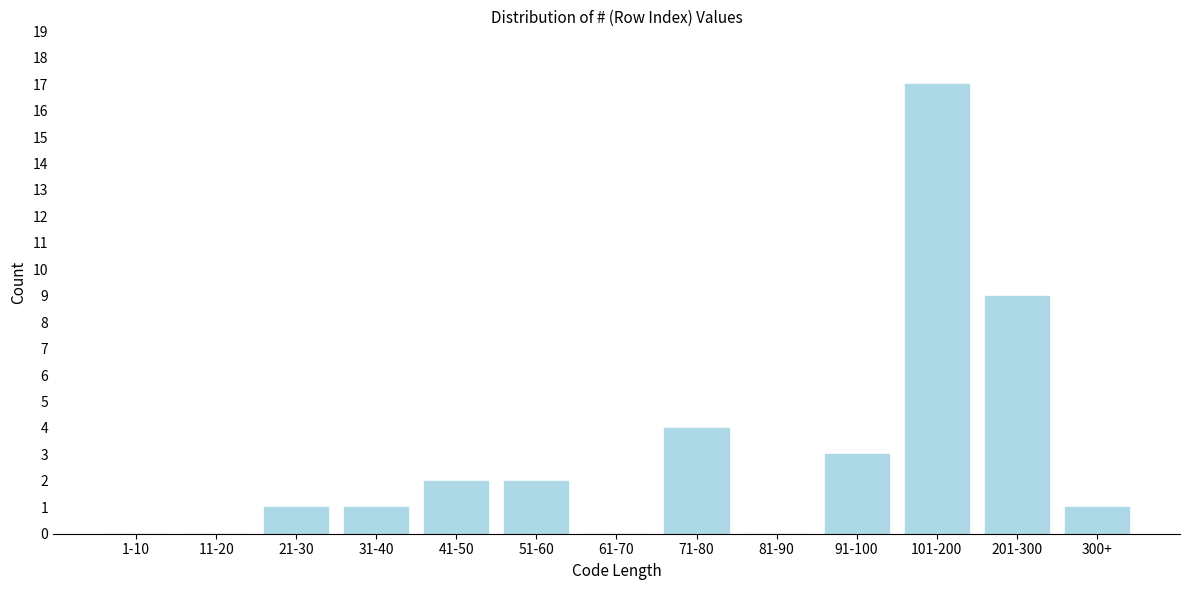

Reading right to left, transcribe all the data shown in this chart.

300+=1	201-300=9	101-200=17	91-100=3	81-90=0	71-80=4	61-70=0	51-60=2	41-50=2	31-40=1	21-30=1	11-20=0	1-10=0